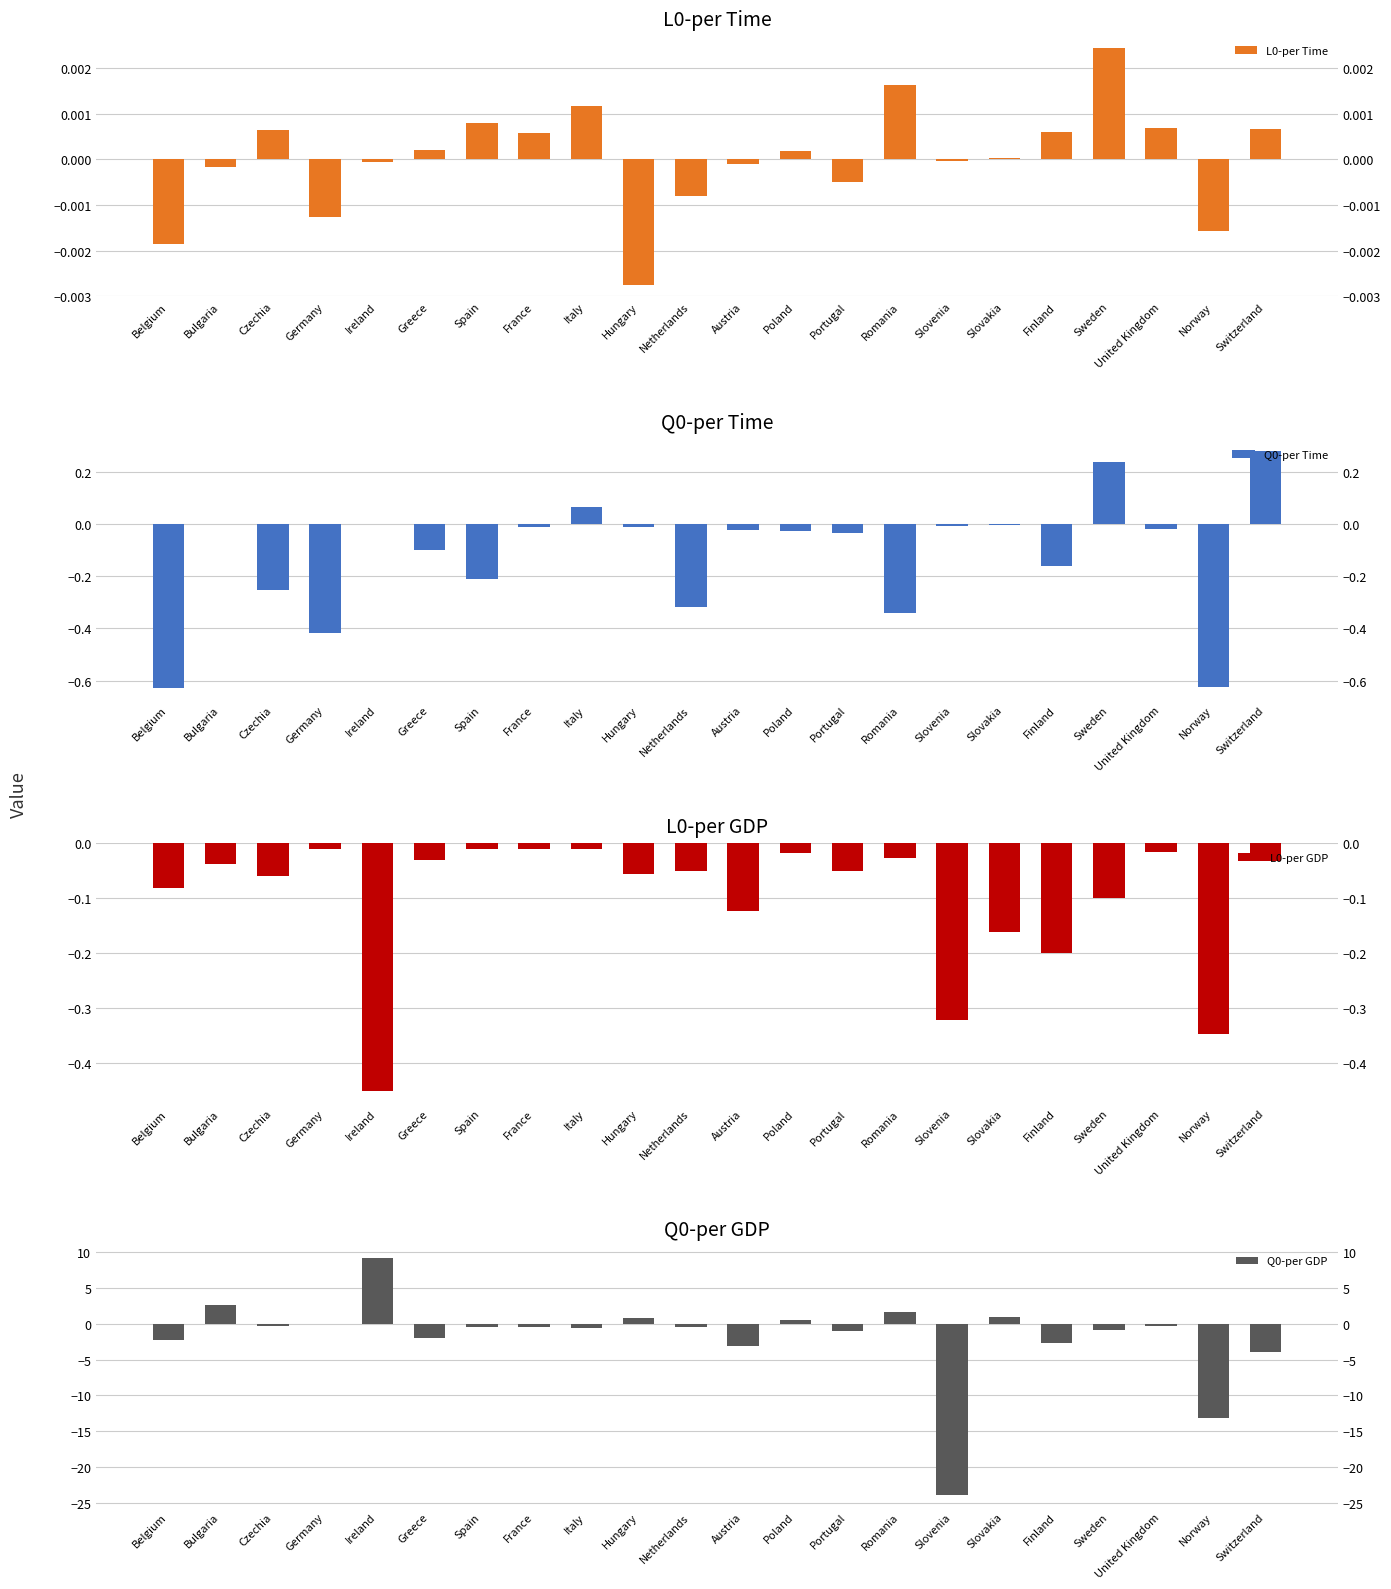

Is the value of Q0-per Time at Romania greater than the value of L0-per GDP at Norway?

Yes